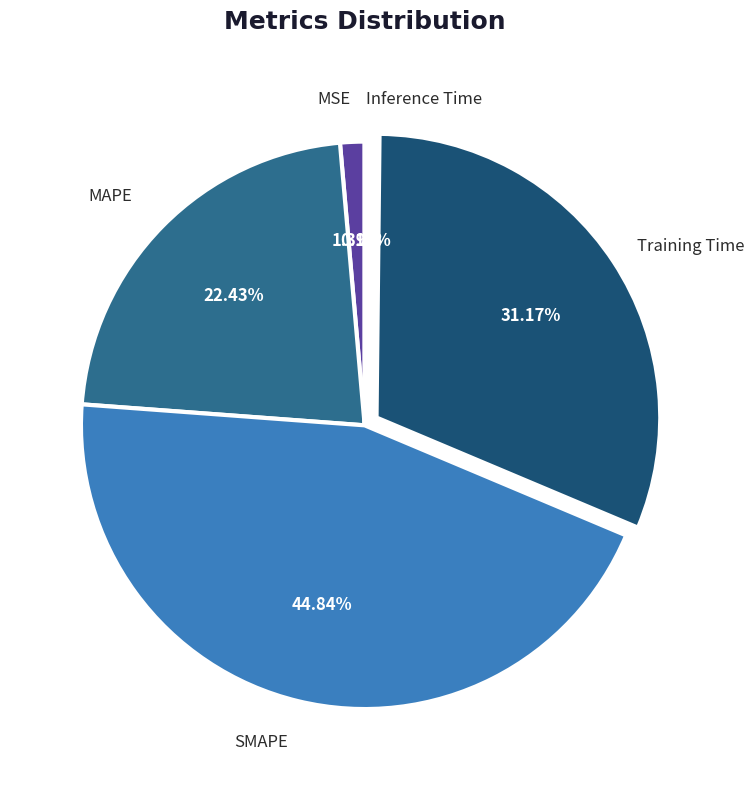

What percentage is the SMAPE slice, to the nearest percent?

45%